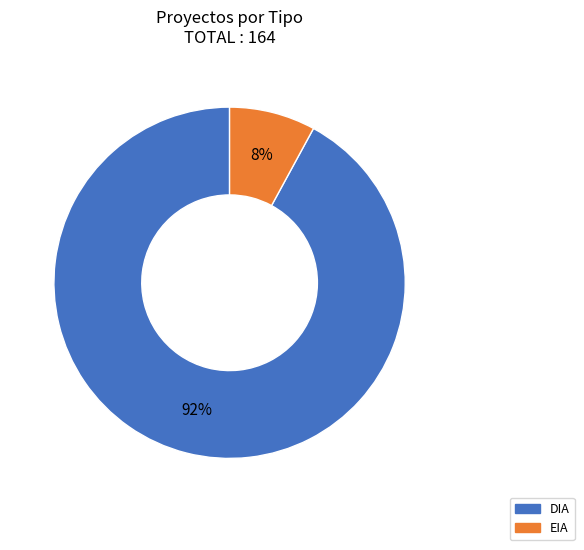

Rank the categories by value from lowest to highest.

EIA, DIA